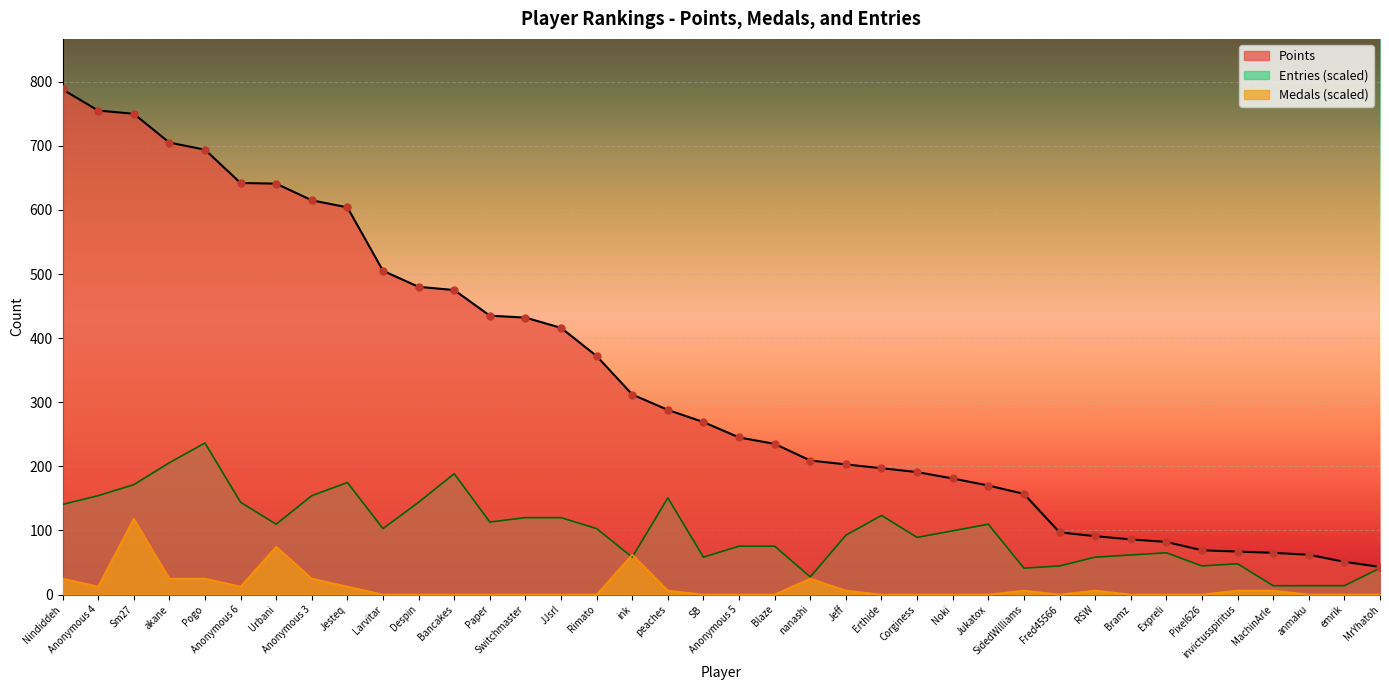

At which category is the sum across all series the highest?

Sm27